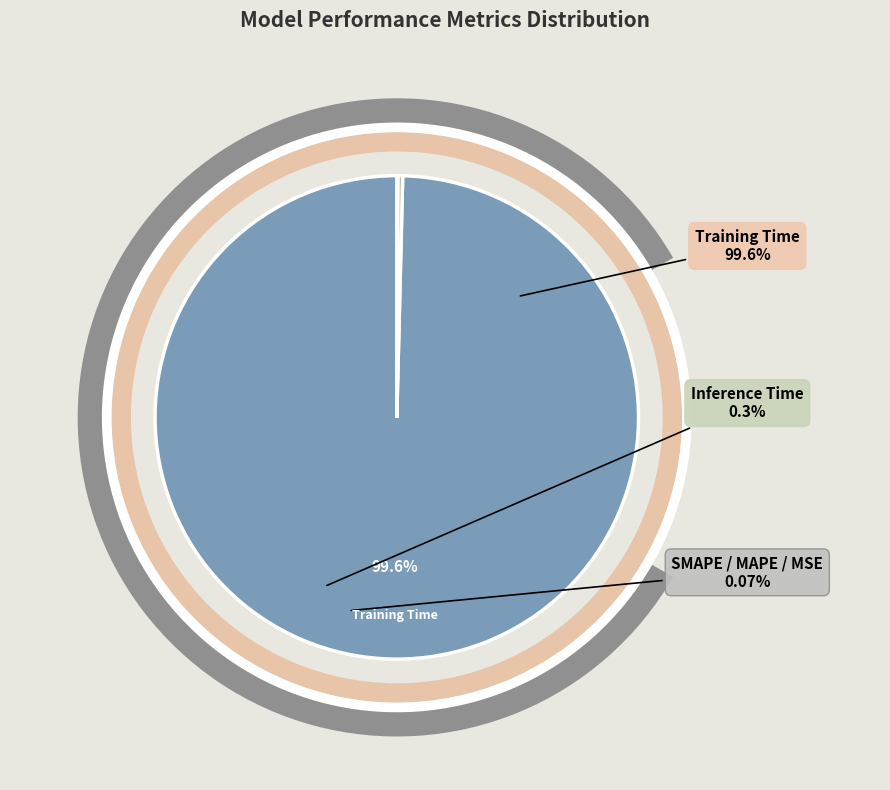

What is the largest slice in the pie chart?

Training Time